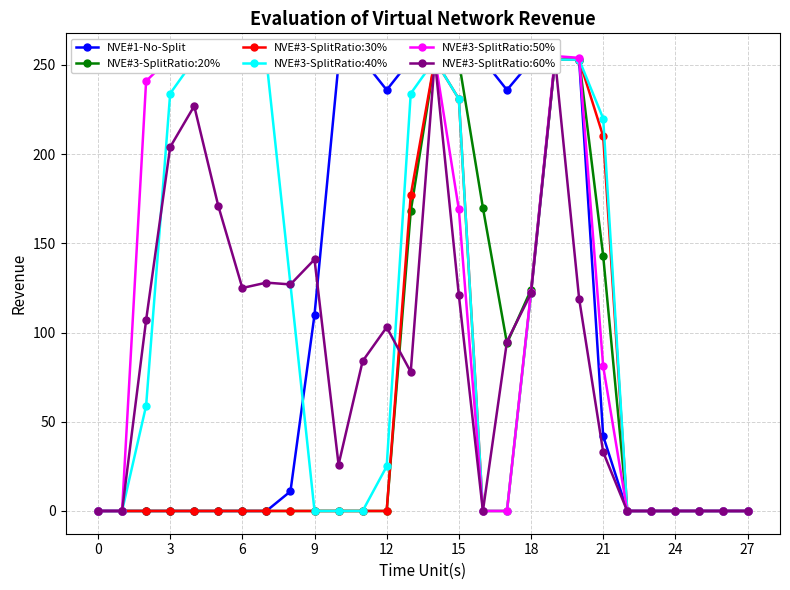

True or false: NVE#1-No-Split and NVE#3-SplitRatio:20% cross at least once.

False